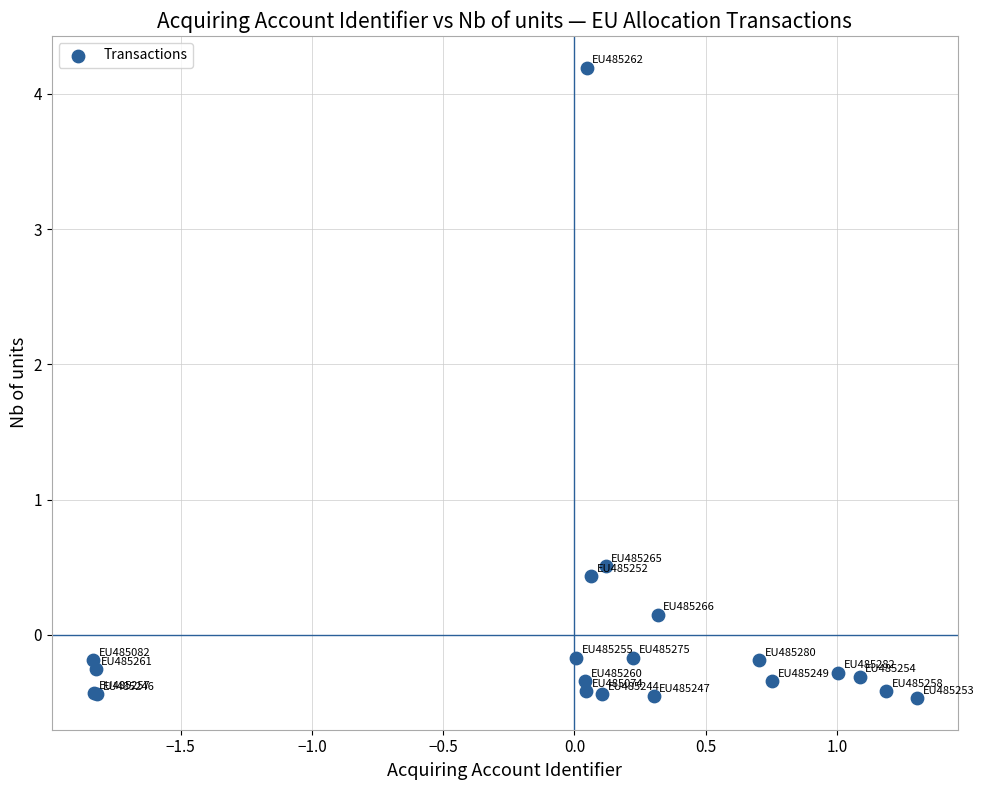

What Y value in the scatter plot is closest to 1?

0.5